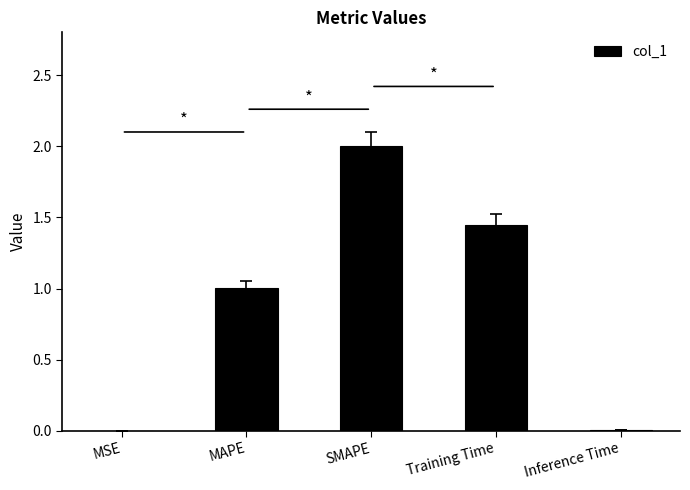

The chart shows a value of 2.9 at SMAPE. True or false?

False